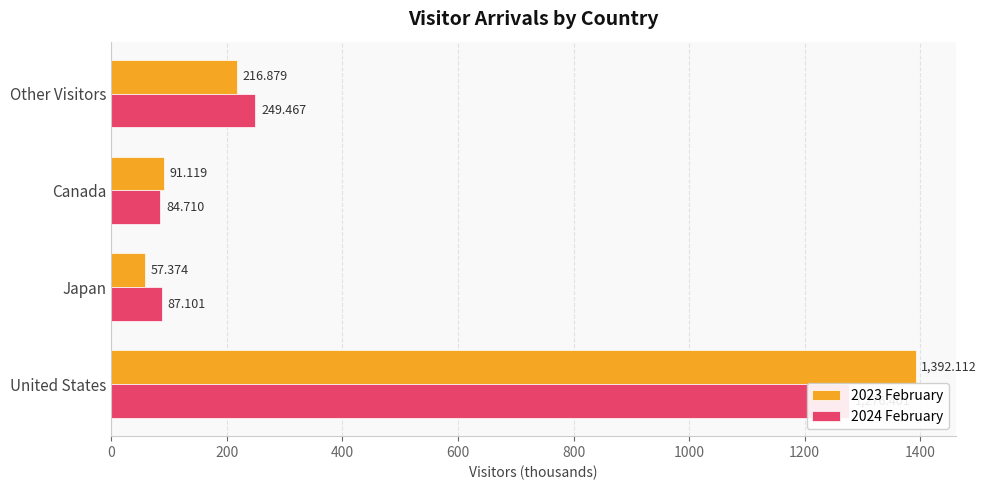

Count the number of data series in this chart.

2